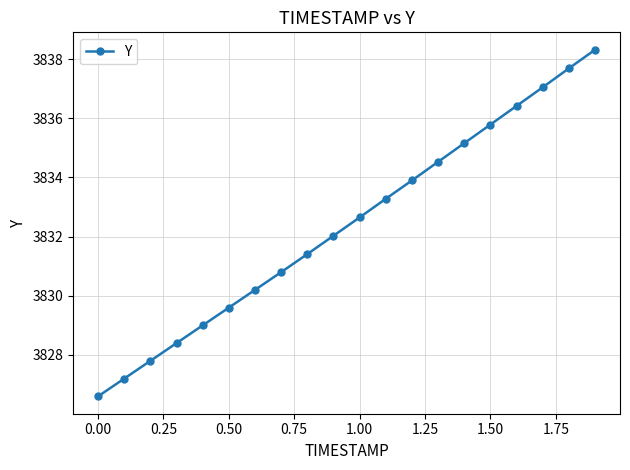

What is the value of the 13th point from the left?

3833.9